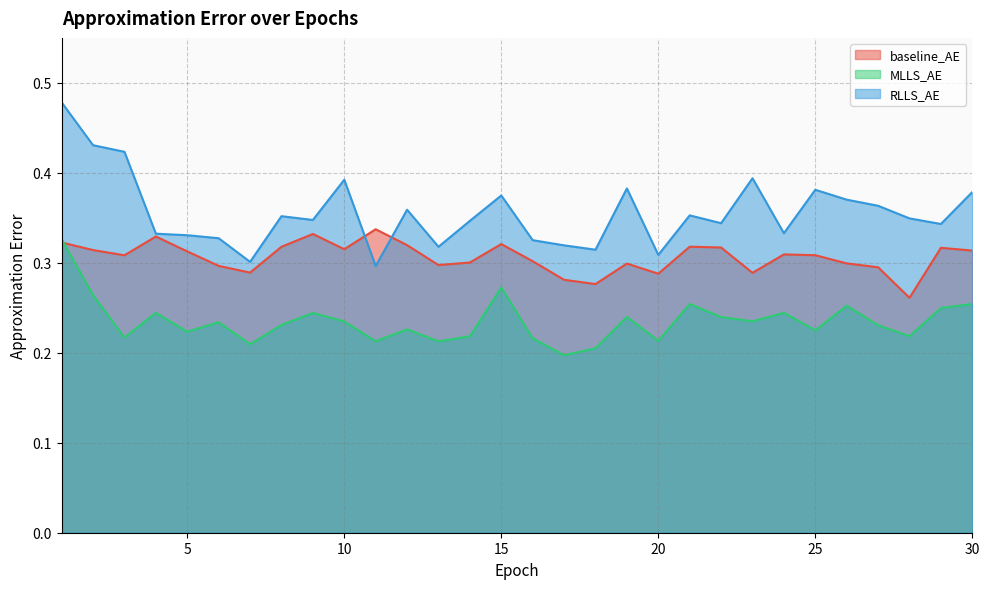

At which category does RLLS_AE reach its first local peak?

8